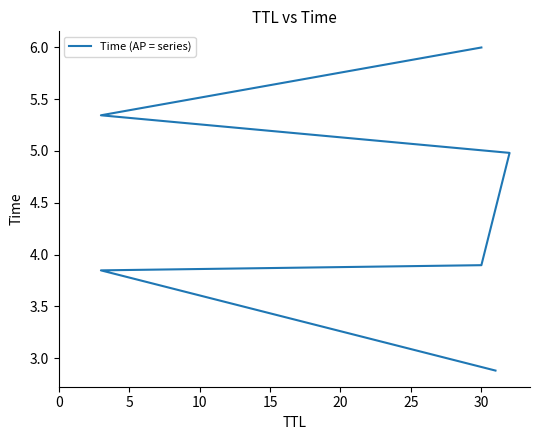

Does the chart display data point markers on the line(s)?

No